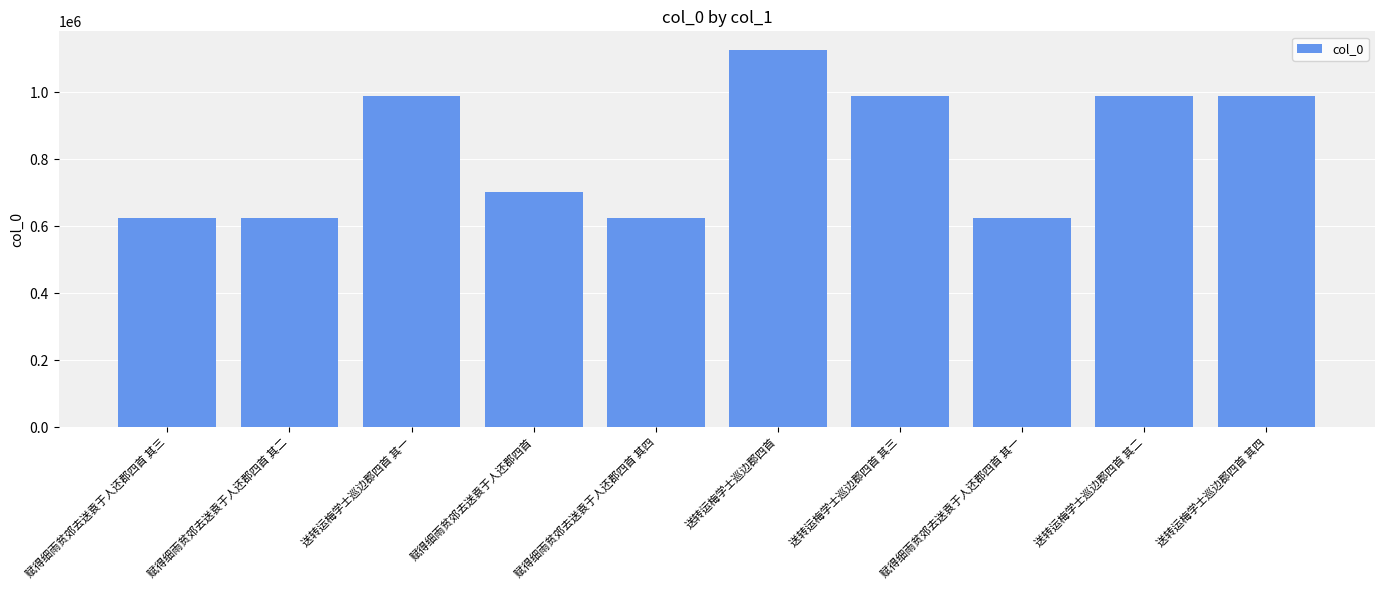

Where does the data first go above 987759?

送转运梅学士巡边郡四首 其一